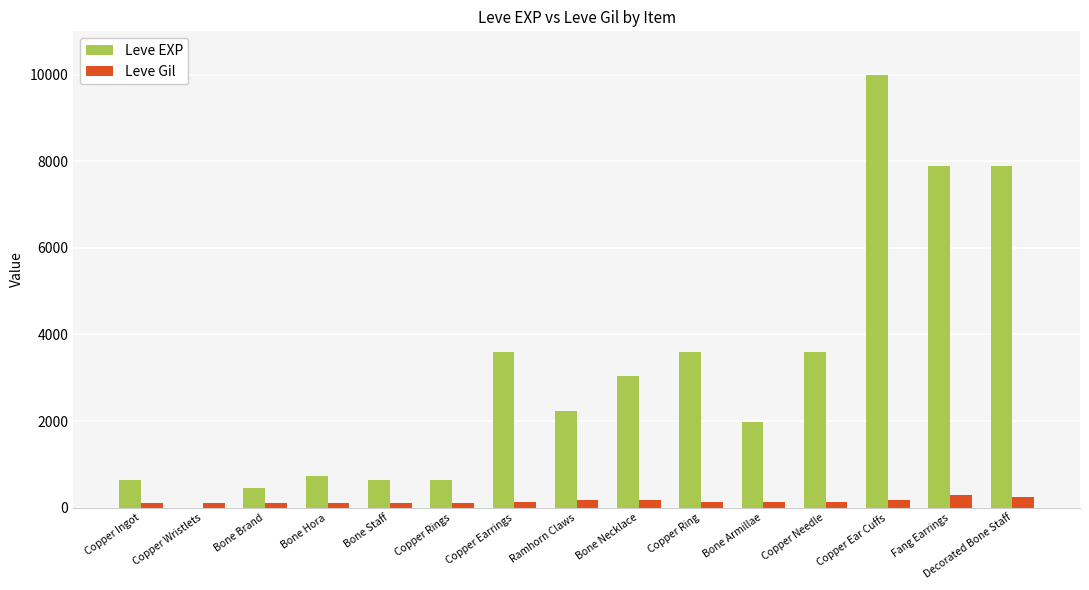

How many categories are shown in the chart?

15